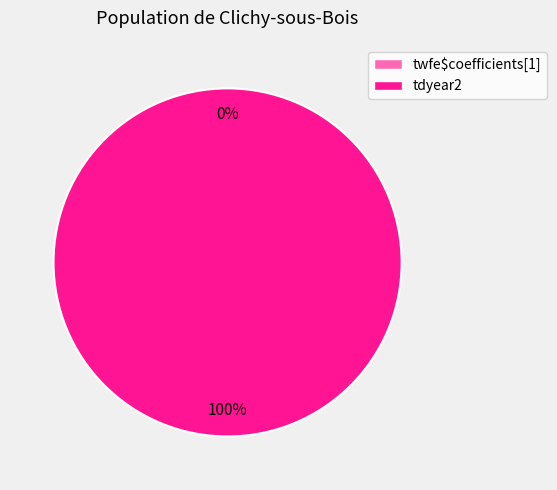

Which category has the smallest portion of the pie?

twfe$coefficients[1]